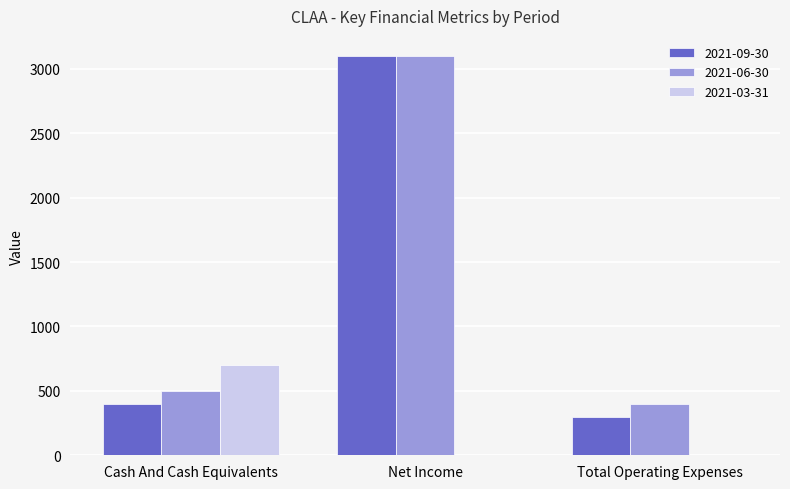

Which series has the largest total across all categories?

2021-06-30